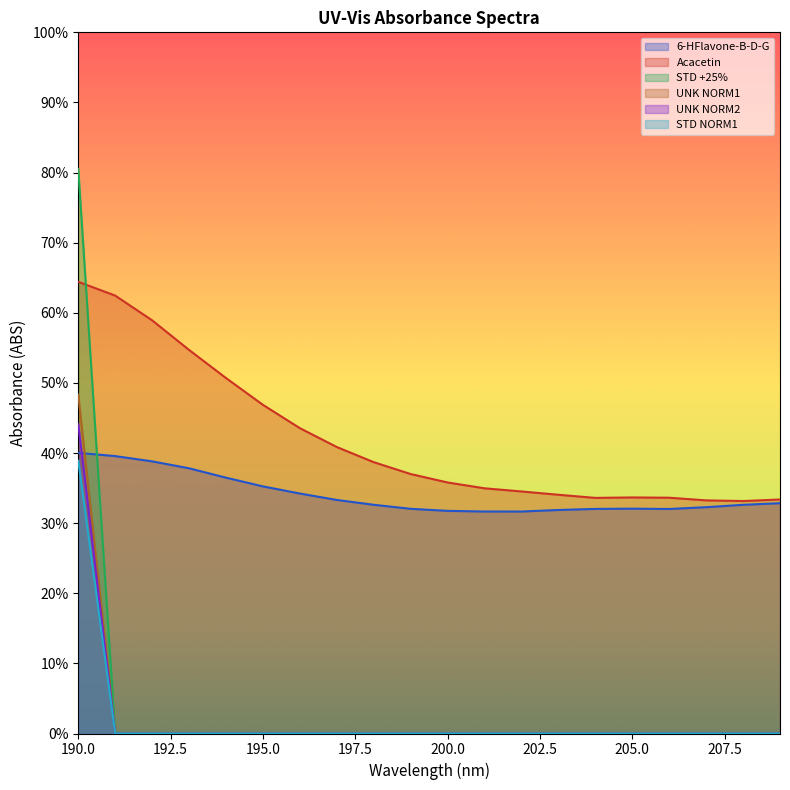

Reading left to right, what are all the values shown in this chart?

6-HFlavone-B-D-G: 0.4	0.4	0.4	0.4	0.4	0.4	0.3	0.3	0.3	0.3	0.3	0.3	0.3	0.3	0.3	0.3	0.3	0.3	0.3	0.3
Acacetin: 0.6	0.6	0.6	0.5	0.5	0.5	0.4	0.4	0.4	0.4	0.4	0.3	0.3	0.3	0.3	0.3	0.3	0.3	0.3	0.3
STD +25%: 0.8	0.0	0.0	0.0	0.0	0.0	0.0	0.0	0.0	0.0	0.0	0.0	0.0	0.0	0.0	0.0	0.0	0.0	0.0	0.0
UNK NORM1: 0.5	0.0	0.0	0.0	0.0	0.0	0.0	0.0	0.0	0.0	0.0	0.0	0.0	0.0	0.0	0.0	0.0	0.0	0.0	0.0
UNK NORM2: 0.4	0.0	0.0	0.0	0.0	0.0	0.0	0.0	0.0	0.0	0.0	0.0	0.0	0.0	0.0	0.0	0.0	0.0	0.0	0.0
STD NORM1: 0.4	0.0	0.0	0.0	0.0	0.0	0.0	0.0	0.0	0.0	0.0	0.0	0.0	0.0	0.0	0.0	0.0	0.0	0.0	0.0